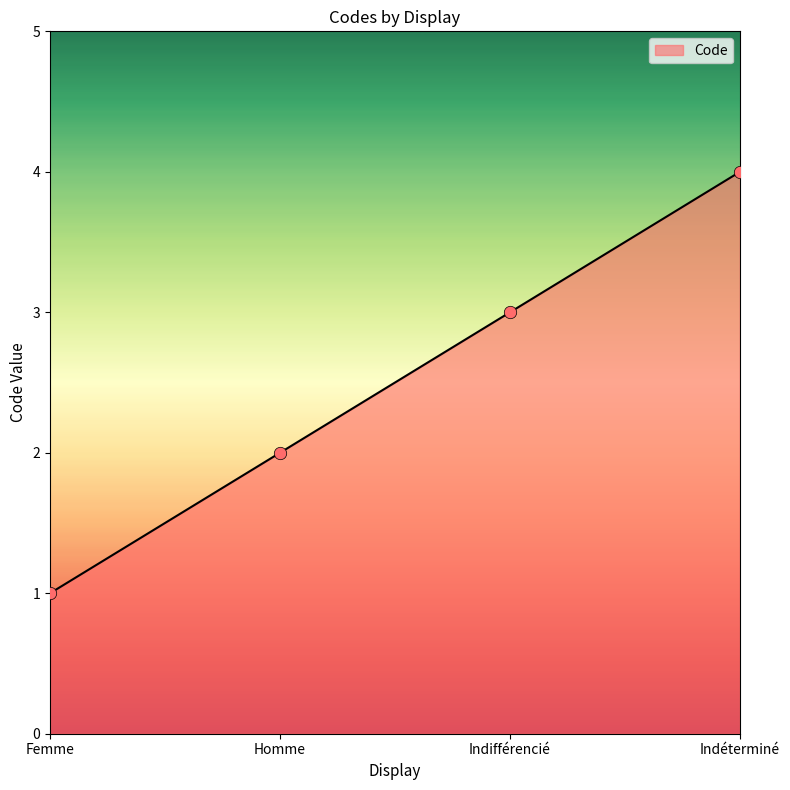

Approximately how many times larger is the value at Homme compared to Indéterminé?

0.5